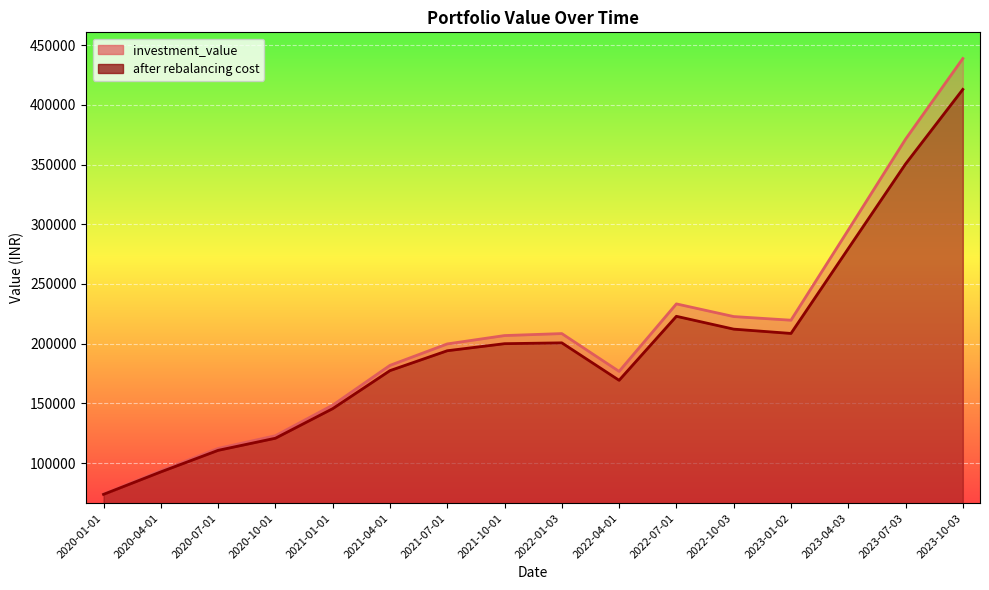

At 2022-07-01, list the series in order from largest to smallest.

investment_value, after rebalancing cost